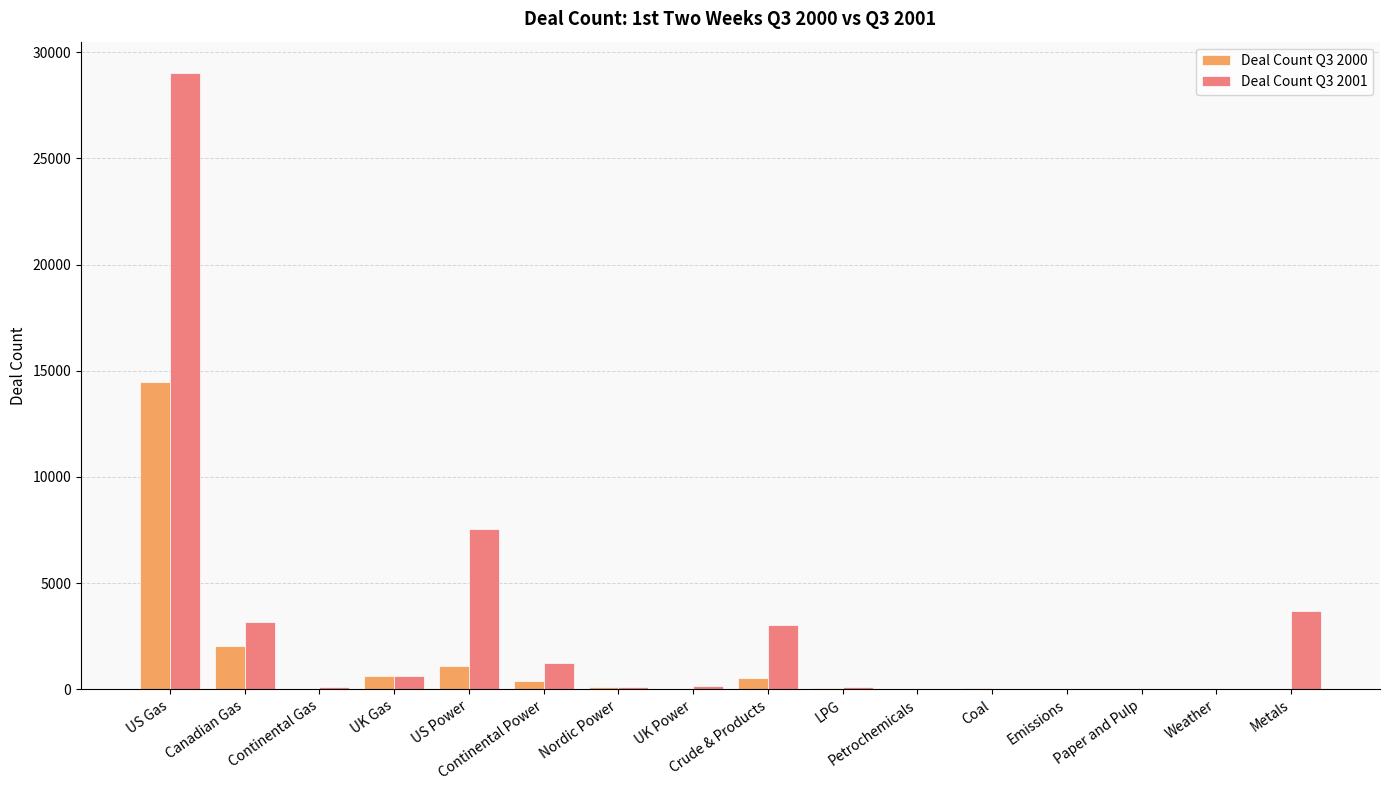

What is the total value across all series at Weather?

65